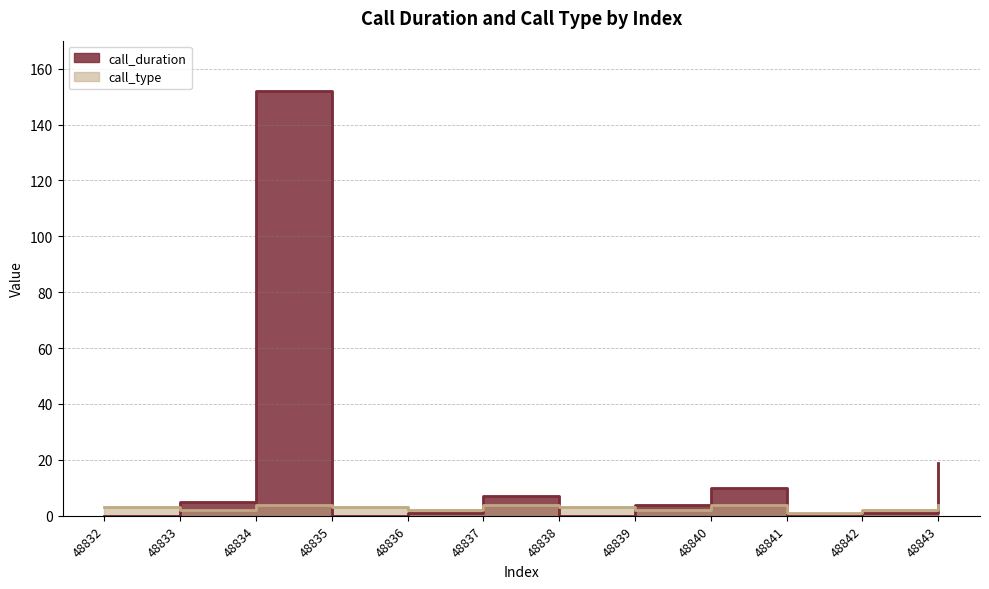

In call_type, how many points are higher than both neighbors (excluding endpoints)?

3